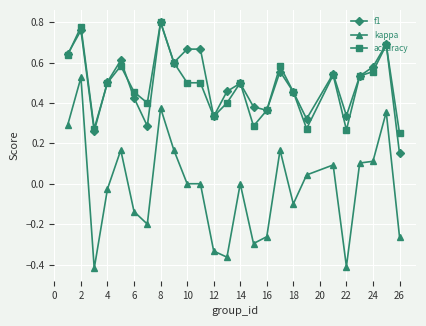

Which series has the widest spread of values?

kappa